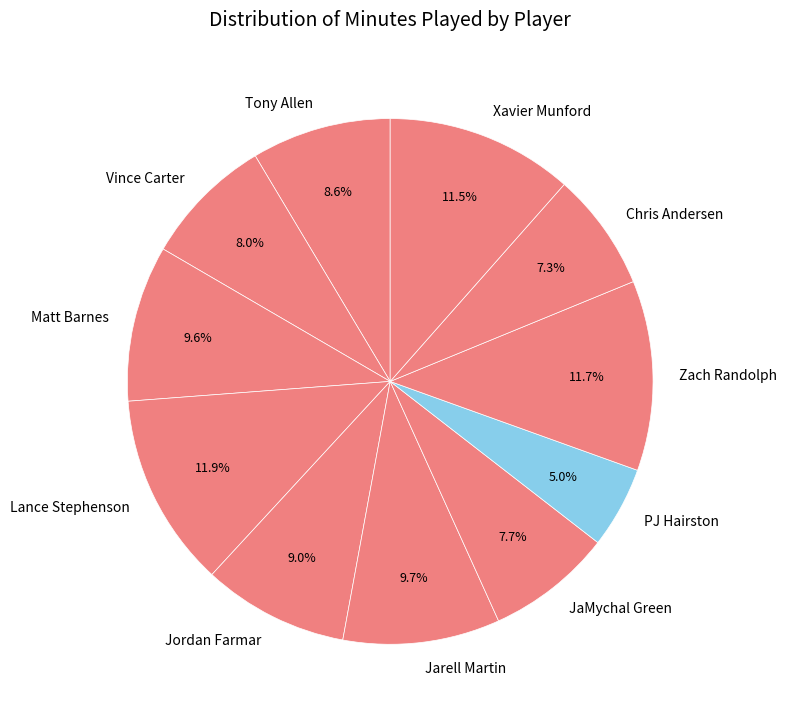

To the nearest percent, what is the difference between the Zach Randolph and Chris Andersen slice percentages?

4%